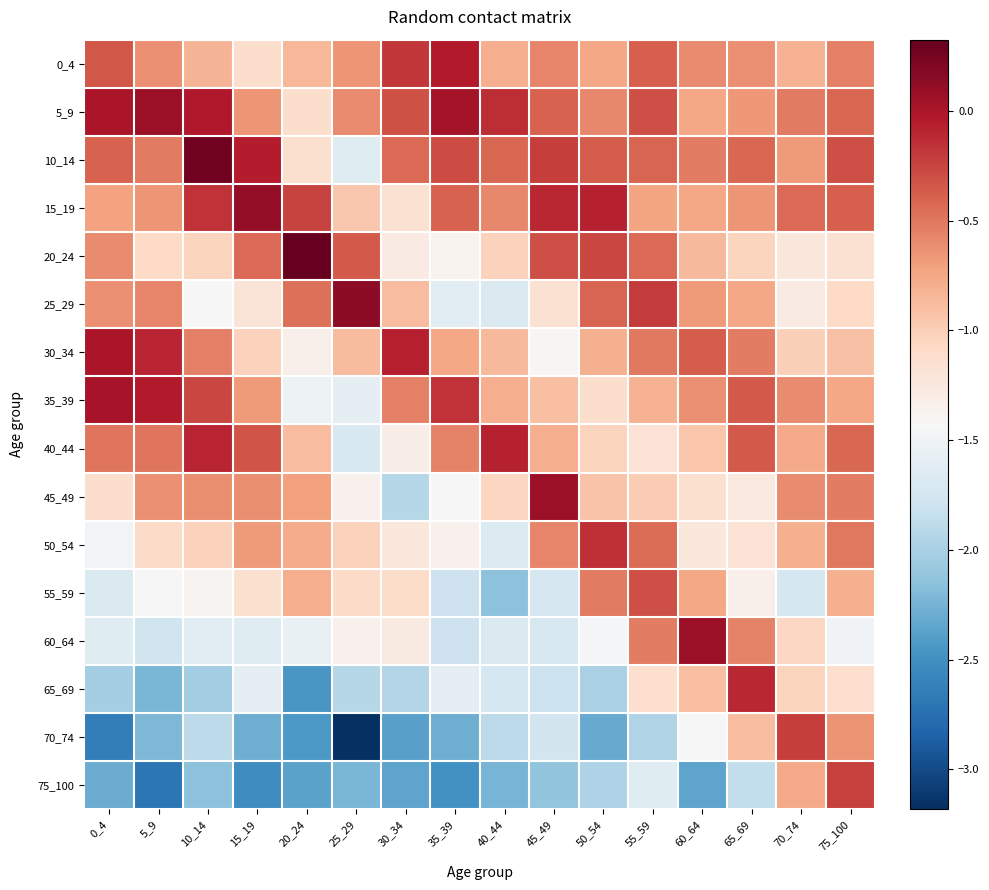

Reading left to right, transcribe all the data shown in this chart.

0_4: 0_4=-0.3	5_9=-0.6	10_14=-0.8	15_19=-1.1	20_24=-0.8	25_29=-0.7	30_34=-0.2	35_39=-0.0	40_44=-0.8	45_49=-0.6	50_54=-0.7	55_59=-0.4	60_64=-0.6	65_69=-0.6	70_74=-0.8	75_100=-0.5
5_9: 0_4=0.0	5_9=0.1	10_14=-0.0	15_19=-0.7	20_24=-1.1	25_29=-0.6	30_34=-0.3	35_39=0.0	40_44=-0.1	45_49=-0.4	50_54=-0.6	55_59=-0.3	60_64=-0.7	65_69=-0.7	70_74=-0.5	75_100=-0.4
10_14: 0_4=-0.4	5_9=-0.5	10_14=0.3	15_19=-0.1	20_24=-1.2	25_29=-1.6	30_34=-0.4	35_39=-0.3	40_44=-0.4	45_49=-0.2	50_54=-0.4	55_59=-0.4	60_64=-0.5	65_69=-0.4	70_74=-0.7	75_100=-0.3
15_19: 0_4=-0.7	5_9=-0.7	10_14=-0.2	15_19=0.1	20_24=-0.3	25_29=-1.0	30_34=-1.2	35_39=-0.4	40_44=-0.6	45_49=-0.1	50_54=-0.1	55_59=-0.7	60_64=-0.8	65_69=-0.7	70_74=-0.4	75_100=-0.4
20_24: 0_4=-0.6	5_9=-1.1	10_14=-1.0	15_19=-0.4	20_24=0.3	25_29=-0.4	30_34=-1.3	35_39=-1.4	40_44=-1.0	45_49=-0.3	50_54=-0.3	55_59=-0.4	60_64=-0.9	65_69=-1.0	70_74=-1.2	75_100=-1.2
25_29: 0_4=-0.6	5_9=-0.6	10_14=-1.4	15_19=-1.2	20_24=-0.5	25_29=0.1	30_34=-0.9	35_39=-1.6	40_44=-1.7	45_49=-1.2	50_54=-0.4	55_59=-0.2	60_64=-0.7	65_69=-0.7	70_74=-1.3	75_100=-1.1
30_34: 0_4=0.0	5_9=-0.1	10_14=-0.5	15_19=-1.0	20_24=-1.3	25_29=-0.9	30_34=-0.1	35_39=-0.8	40_44=-0.9	45_49=-1.4	50_54=-0.8	55_59=-0.5	60_64=-0.4	65_69=-0.5	70_74=-1.0	75_100=-0.9
35_39: 0_4=0.0	5_9=-0.0	10_14=-0.3	15_19=-0.7	20_24=-1.5	25_29=-1.6	30_34=-0.5	35_39=-0.2	40_44=-0.8	45_49=-0.9	50_54=-1.1	55_59=-0.8	60_64=-0.6	65_69=-0.4	70_74=-0.6	75_100=-0.7
40_44: 0_4=-0.5	5_9=-0.5	10_14=-0.1	15_19=-0.3	20_24=-0.9	25_29=-1.7	30_34=-1.3	35_39=-0.6	40_44=-0.1	45_49=-0.8	50_54=-1.0	55_59=-1.2	60_64=-0.9	65_69=-0.3	70_74=-0.8	75_100=-0.4
45_49: 0_4=-1.1	5_9=-0.6	10_14=-0.6	15_19=-0.6	20_24=-0.7	25_29=-1.4	30_34=-1.9	35_39=-1.4	40_44=-1.1	45_49=0.1	50_54=-0.9	55_59=-1.0	60_64=-1.2	65_69=-1.3	70_74=-0.6	75_100=-0.5
50_54: 0_4=-1.5	5_9=-1.1	10_14=-1.0	15_19=-0.7	20_24=-0.8	25_29=-1.0	30_34=-1.2	35_39=-1.4	40_44=-1.7	45_49=-0.6	50_54=-0.1	55_59=-0.5	60_64=-1.2	65_69=-1.2	70_74=-0.8	75_100=-0.5
55_59: 0_4=-1.7	5_9=-1.4	10_14=-1.4	15_19=-1.2	20_24=-0.8	25_29=-1.1	30_34=-1.1	35_39=-1.8	40_44=-2.1	45_49=-1.7	50_54=-0.5	55_59=-0.3	60_64=-0.7	65_69=-1.3	70_74=-1.7	75_100=-0.8
60_64: 0_4=-1.6	5_9=-1.8	10_14=-1.6	15_19=-1.6	20_24=-1.6	25_29=-1.4	30_34=-1.3	35_39=-1.8	40_44=-1.7	45_49=-1.7	50_54=-1.5	55_59=-0.5	60_64=0.1	65_69=-0.6	70_74=-1.1	75_100=-1.5
65_69: 0_4=-2.0	5_9=-2.2	10_14=-2.0	15_19=-1.6	20_24=-2.5	25_29=-1.9	30_34=-1.9	35_39=-1.6	40_44=-1.7	45_49=-1.8	50_54=-2.0	55_59=-1.1	60_64=-0.9	65_69=-0.1	70_74=-1.0	75_100=-1.1
70_74: 0_4=-2.6	5_9=-2.2	10_14=-1.9	15_19=-2.3	20_24=-2.4	25_29=-3.2	30_34=-2.4	35_39=-2.3	40_44=-1.9	45_49=-1.7	50_54=-2.3	55_59=-2.0	60_64=-1.4	65_69=-0.9	70_74=-0.2	75_100=-0.6
75_100: 0_4=-2.3	5_9=-2.7	10_14=-2.1	15_19=-2.5	20_24=-2.4	25_29=-2.2	30_34=-2.3	35_39=-2.5	40_44=-2.2	45_49=-2.1	50_54=-2.0	55_59=-1.6	60_64=-2.4	65_69=-1.9	70_74=-0.8	75_100=-0.2